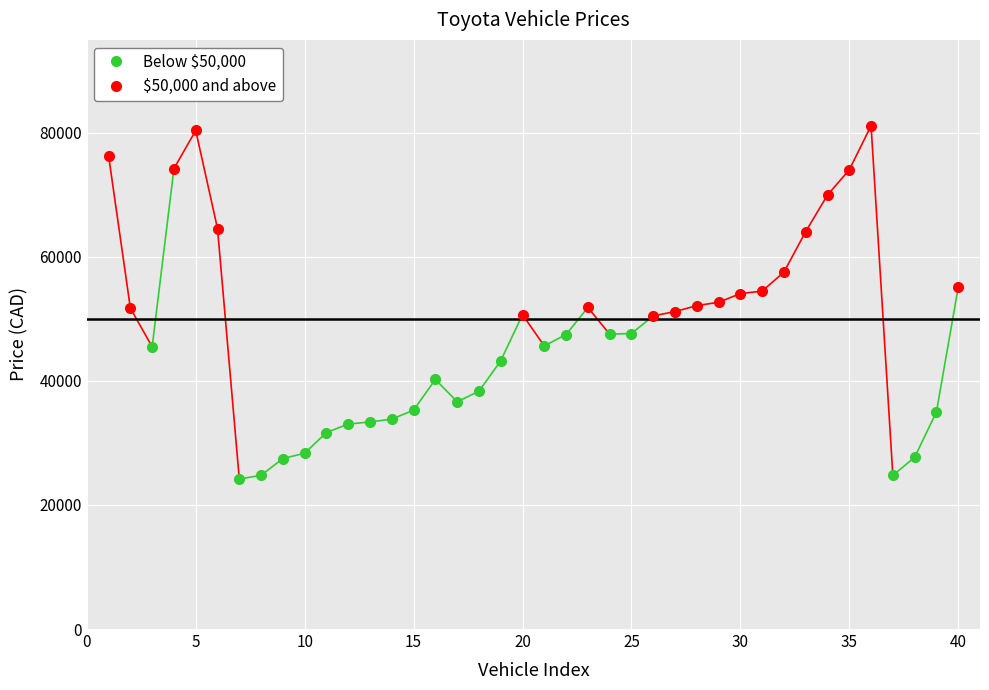

Rank the categories by value from lowest to highest.

6, 36, 7, 8, 37, 9, 10, 11, 12, 13, 38, 14, 16, 17, 15, 18, 2, 20, 21, 23, 24, 25, 19, 26, 1, 22, 27, 28, 29, 30, 39, 31, 32, 5, 33, 34, 3, 0, 4, 35